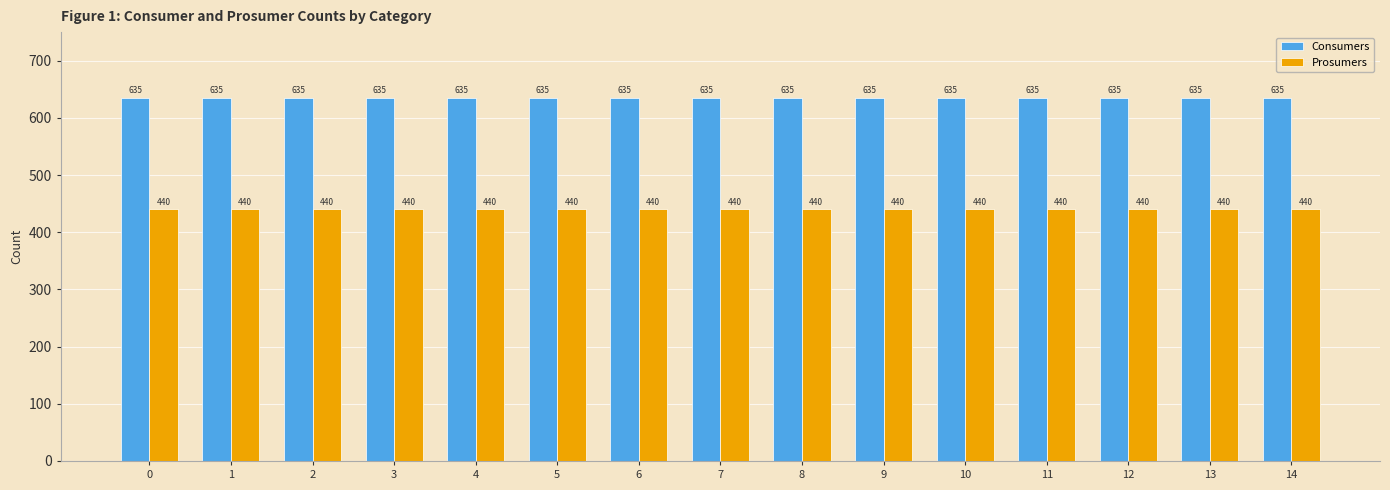

Reading left to right, list all the values displayed in this chart.

Consumers: 0=635	1=635	2=635	3=635	4=635	5=635	6=635	7=635	8=635	9=635	10=635	11=635	12=635	13=635	14=635
Prosumers: 0=440	1=440	2=440	3=440	4=440	5=440	6=440	7=440	8=440	9=440	10=440	11=440	12=440	13=440	14=440